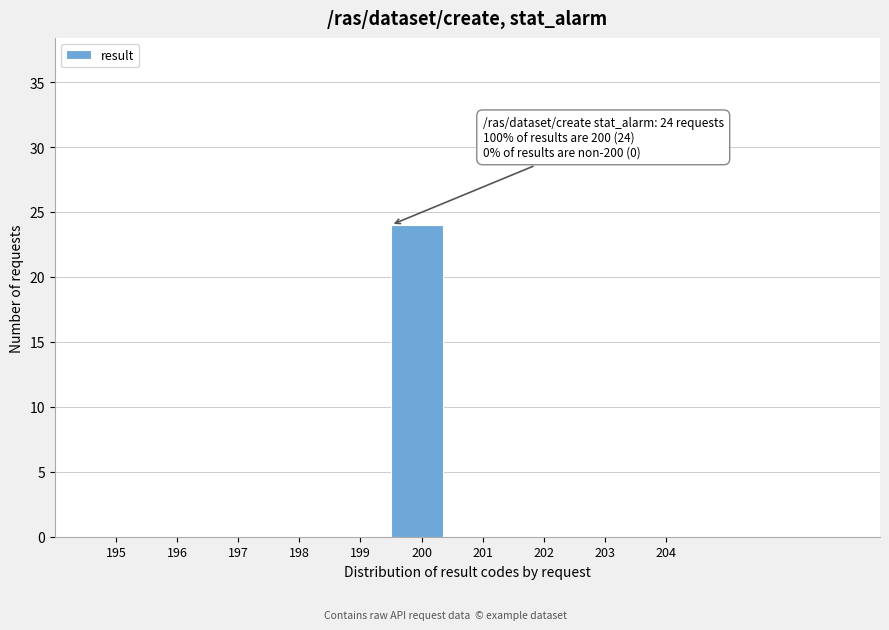

Reading left to right, extract all data points from this chart.

195=0	196=0	197=0	198=0	199=0	200=24	201=0	202=0	203=0	204=0